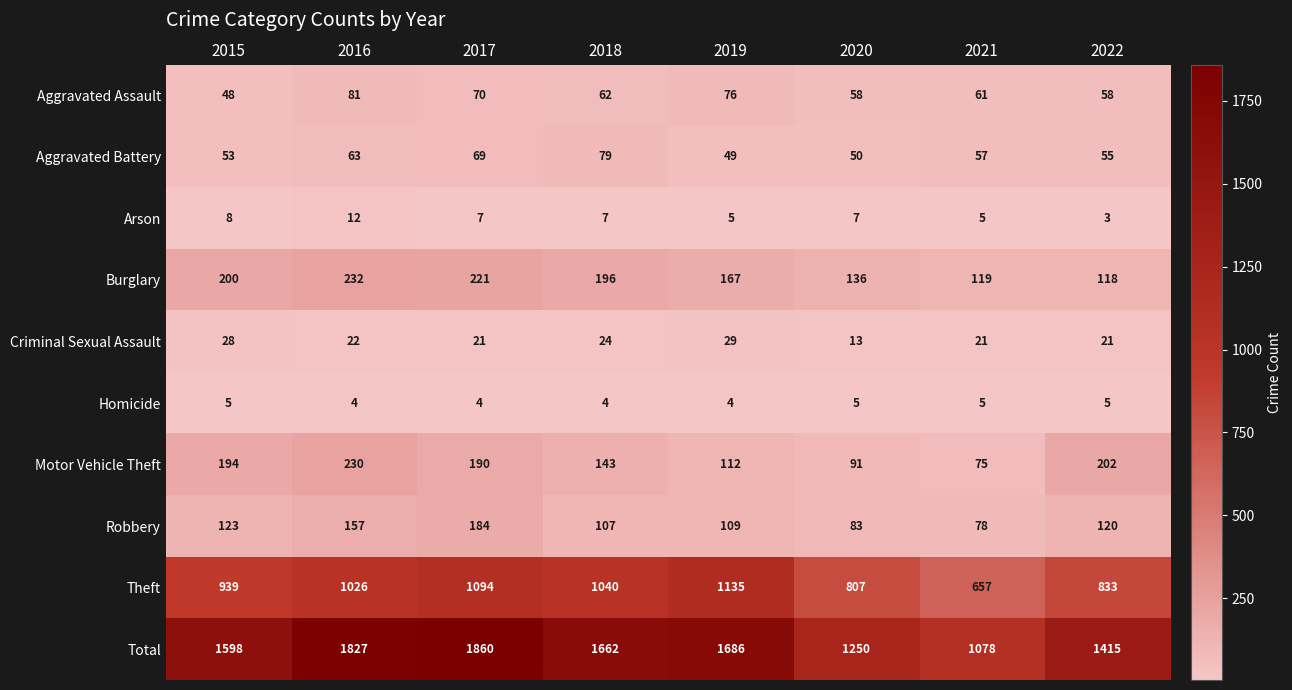

Rank the series by their maximum value, from highest to lowest.

Total, Theft, Burglary, Motor Vehicle Theft, Robbery, Aggravated Assault, Aggravated Battery, Criminal Sexual Assault, Arson, Homicide